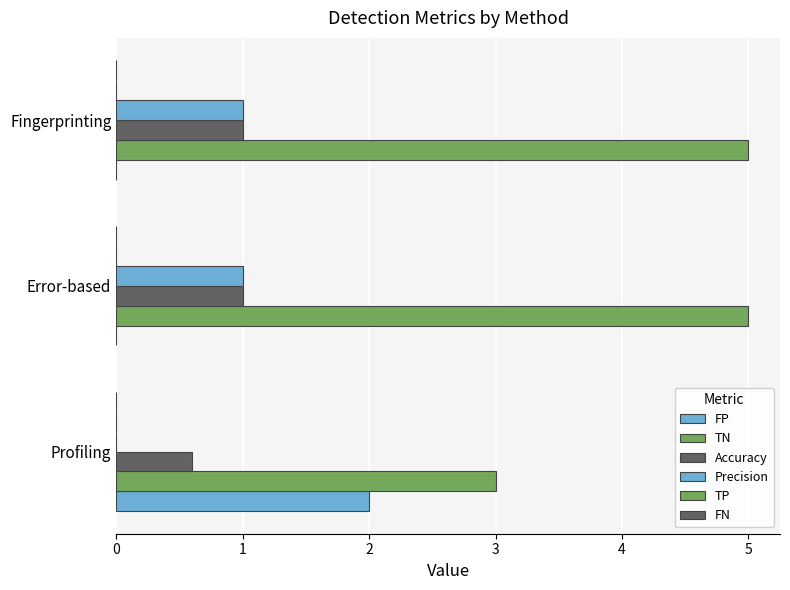

How many bars are there in total?

18